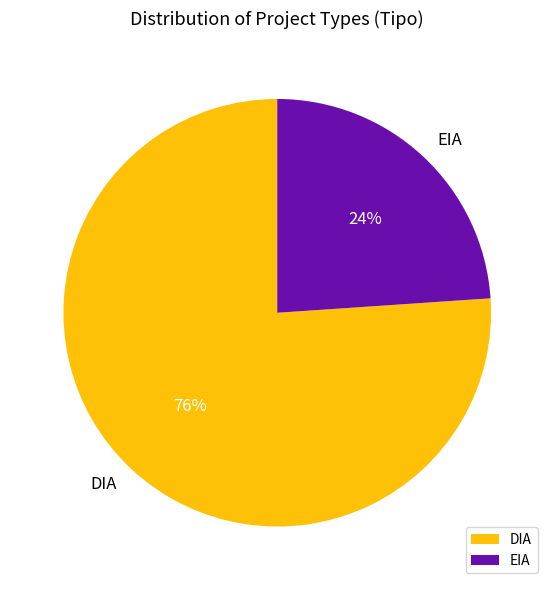

Do DIA and EIA together represent more than half of the pie?

Yes